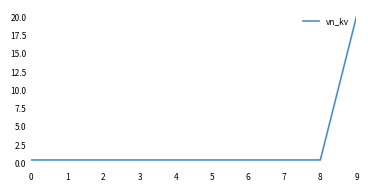

What is the greatest value displayed?

20.0